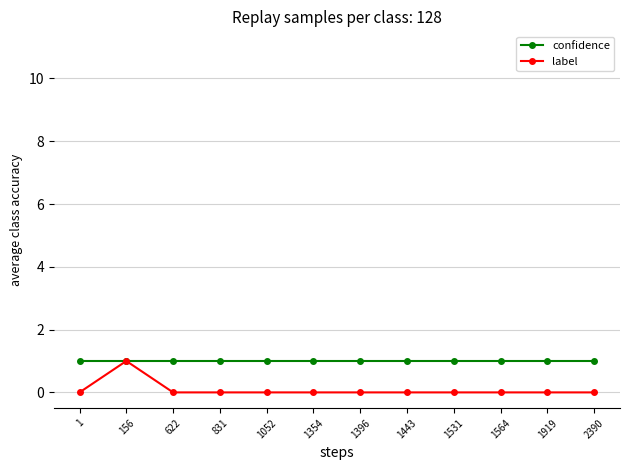

True or false: label has more than 0 points higher than both neighbors.

True